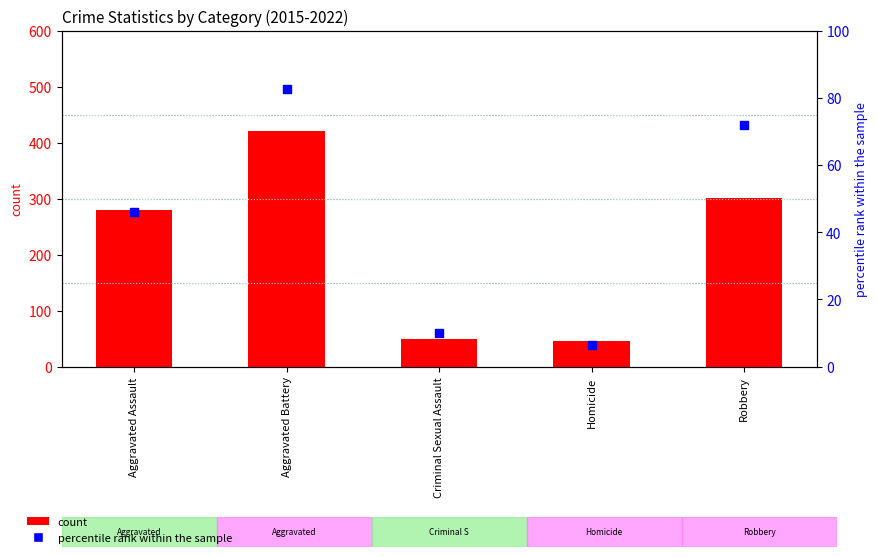

At how many categories does at least one series exceed 76?

3